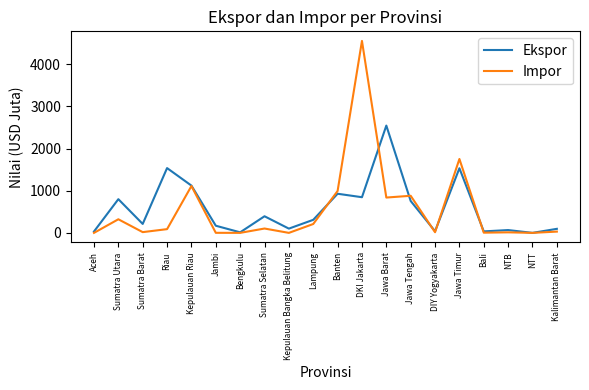

What position from the left is DKI Jakarta?

12